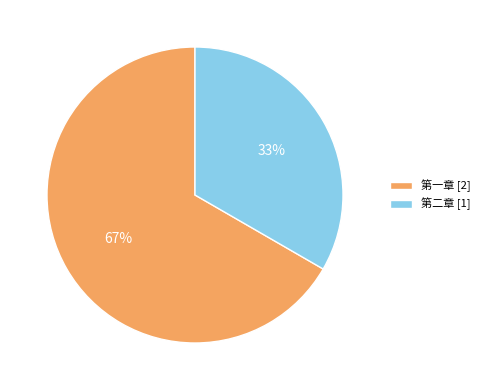

What is the ratio of the value at 第一章 [2] to the value at 第二章 [1]?

2.0